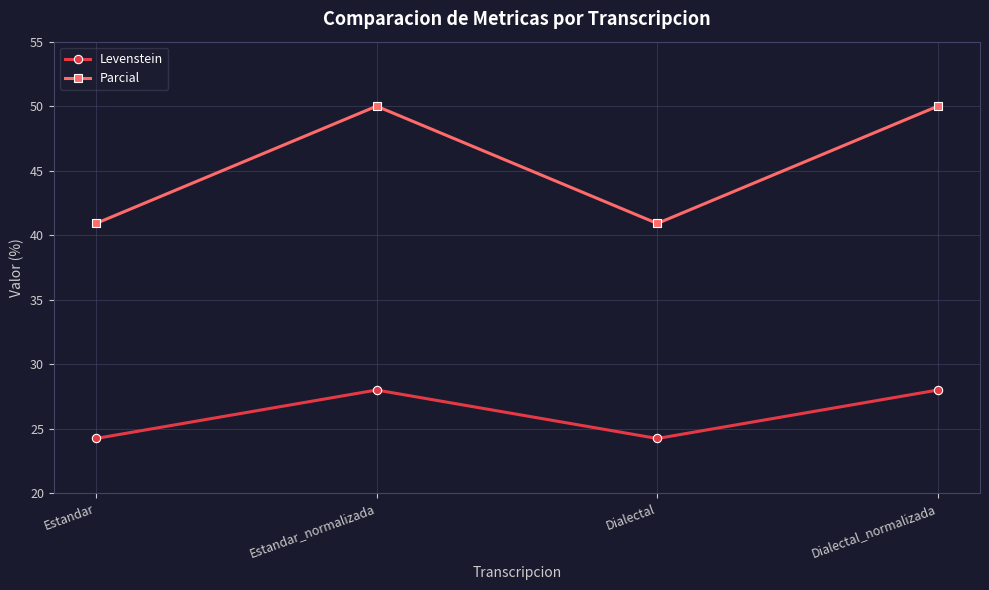

What is the total value across all series at Dialectal?

65.2